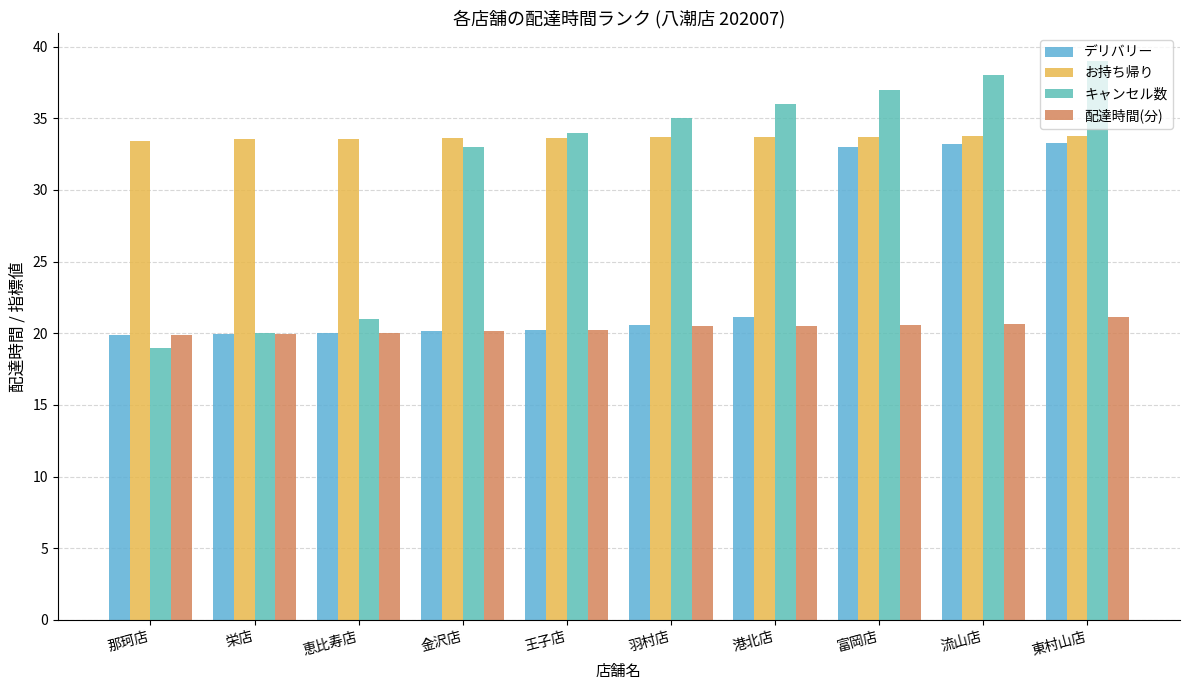

At which label is お持ち帰り closest to 33?

那珂店